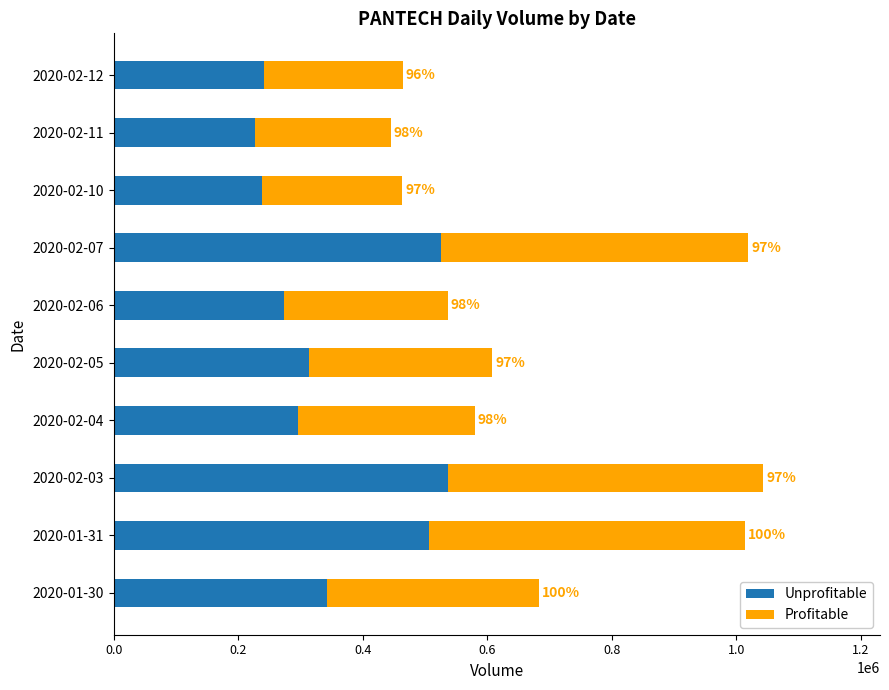

What are all the series names shown in the legend?

Unprofitable, Profitable